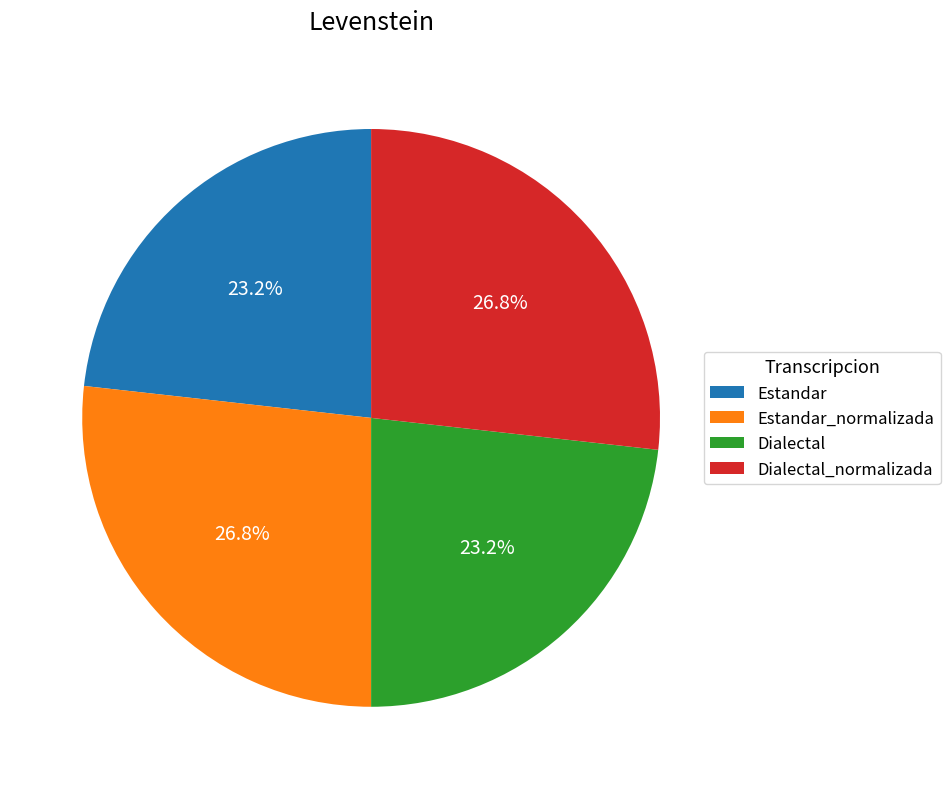

Is there any slice that represents more than half of the pie?

No